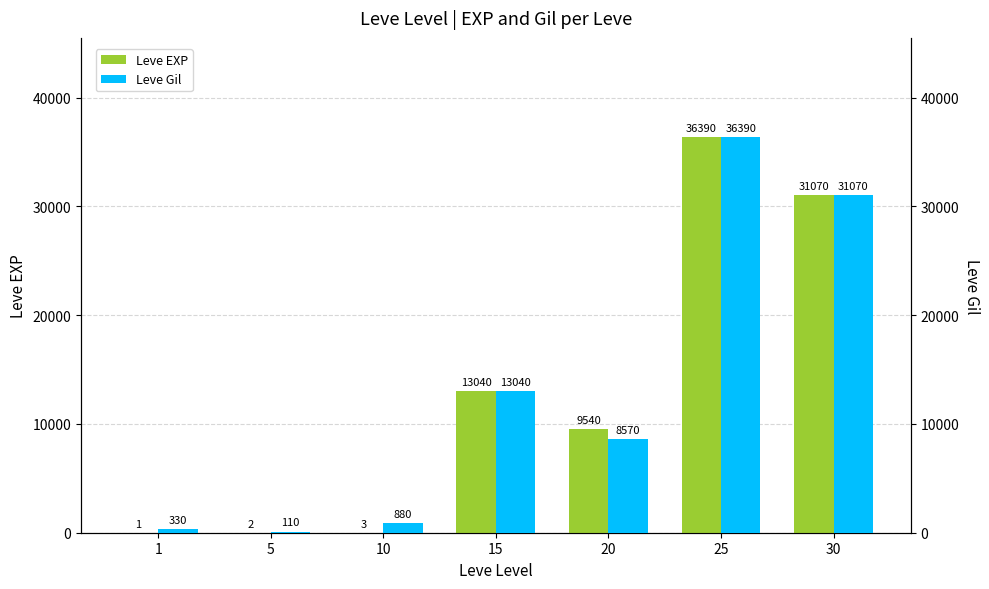

How many data points in Leve EXP are above 9540?

3